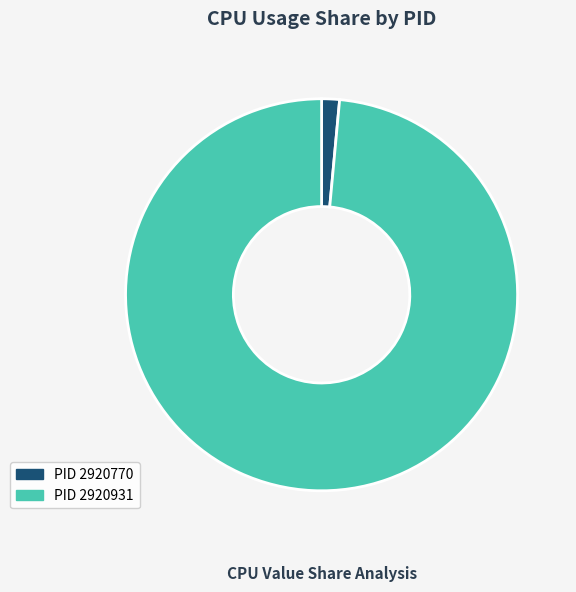

Count the number of slices in the pie.

2